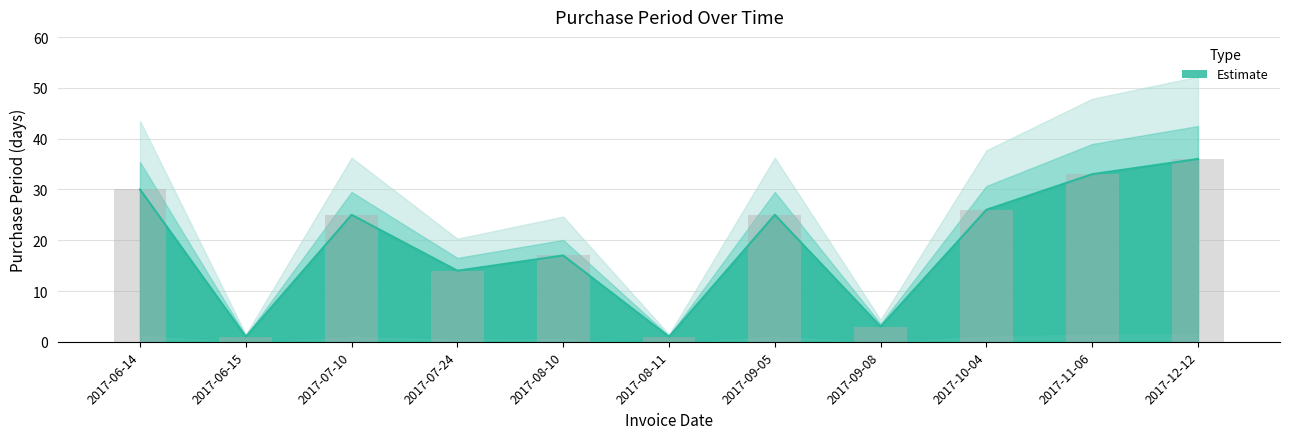

What is the change in value from 2017-06-14 to 2017-10-04?

-4